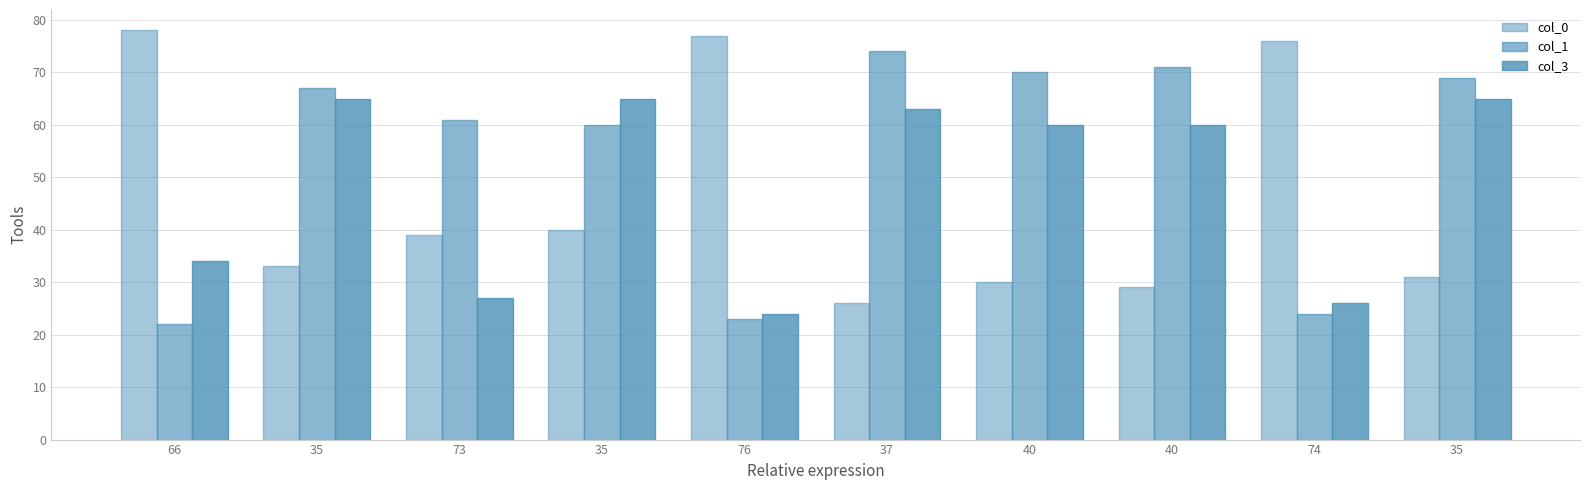

How many bars are there in each group?

3